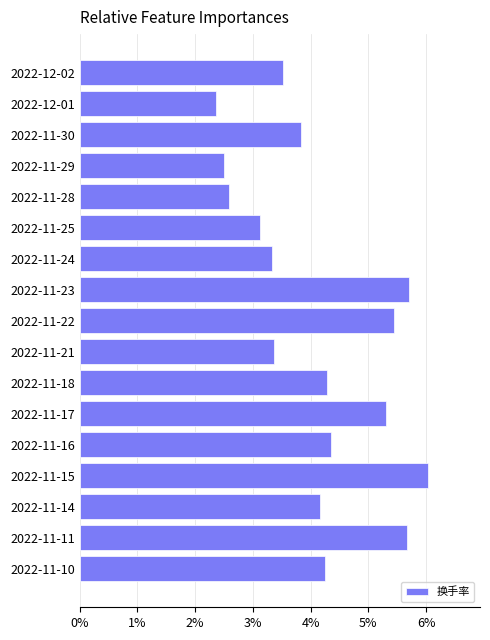

How many data points does each series have?

17